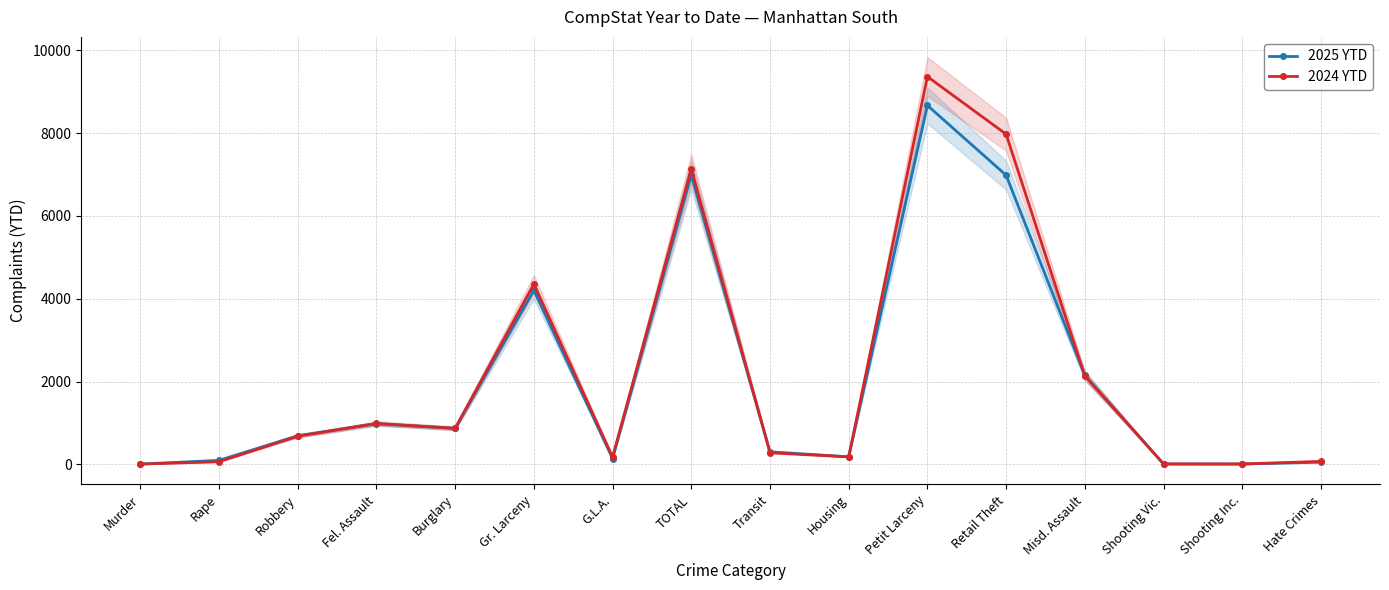

True or false: 2025 YTD and 2024 YTD intersect in this chart.

True